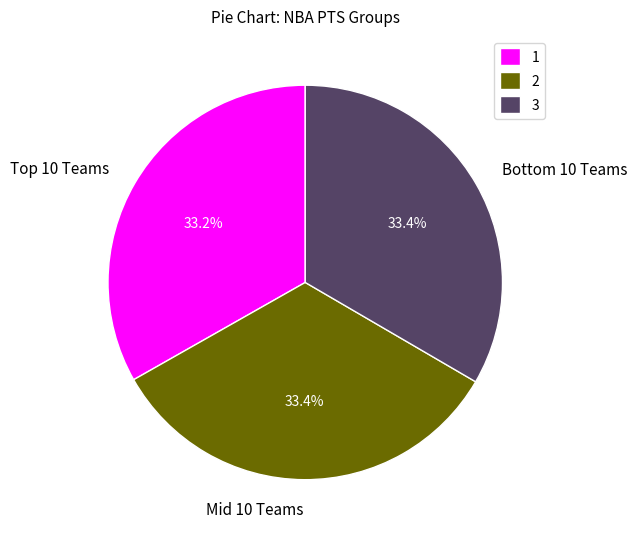

How much of the chart is everything except Mid 10 Teams?

66.6%